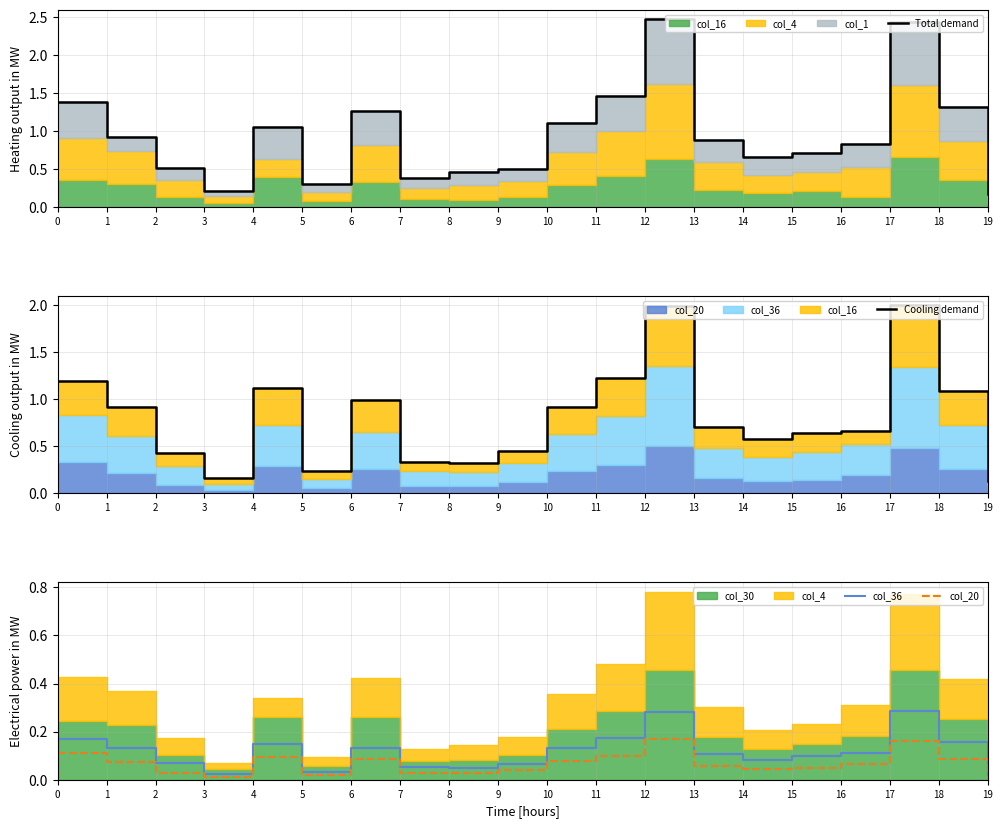

Reading left to right, extract all data points from this chart.

Total demand: 0=1.4	1=0.9	2=0.5	3=0.2	4=1.1	5=0.3	6=1.3	7=0.4	8=0.5	9=0.5	10=1.1	11=1.5	12=2.5	13=0.9	14=0.7	15=0.7	16=0.8	17=2.4	18=1.3	19=0.2
Cooling demand: 0=1.2	1=0.9	2=0.4	3=0.2	4=1.1	5=0.2	6=1.0	7=0.3	8=0.3	9=0.4	10=0.9	11=1.2	12=2.0	13=0.7	14=0.6	15=0.6	16=0.7	17=2.0	18=1.1	19=0.1
col_36: 0=0.2	1=0.1	2=0.1	3=0.0	4=0.1	5=0.0	6=0.1	7=0.1	8=0.0	9=0.1	10=0.1	11=0.2	12=0.3	13=0.1	14=0.1	15=0.1	16=0.1	17=0.3	18=0.2	19=0.0
col_20: 0=0.1	1=0.1	2=0.0	3=0.0	4=0.1	5=0.0	6=0.1	7=0.0	8=0.0	9=0.0	10=0.1	11=0.1	12=0.2	13=0.1	14=0.0	15=0.0	16=0.1	17=0.2	18=0.1	19=0.0